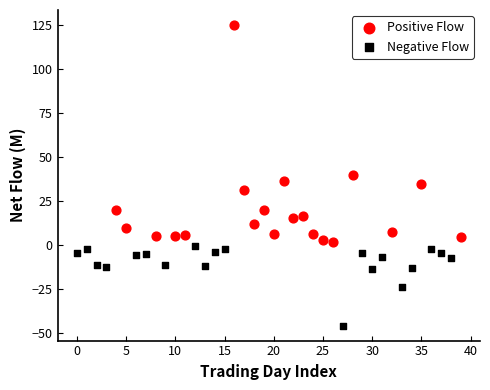

Which series reaches the minimum Y coordinate?

Negative Flow